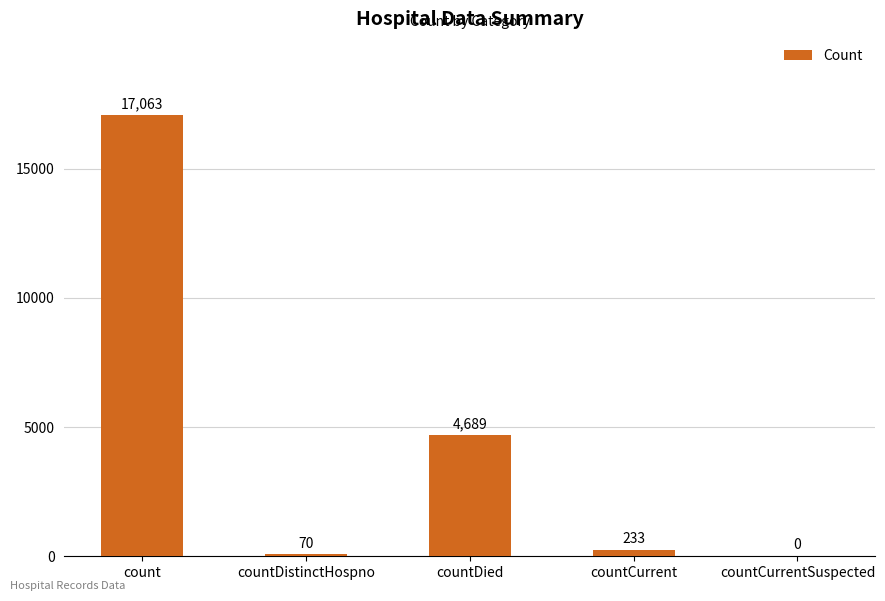

Is it true that the value at countDied is 7968?

False